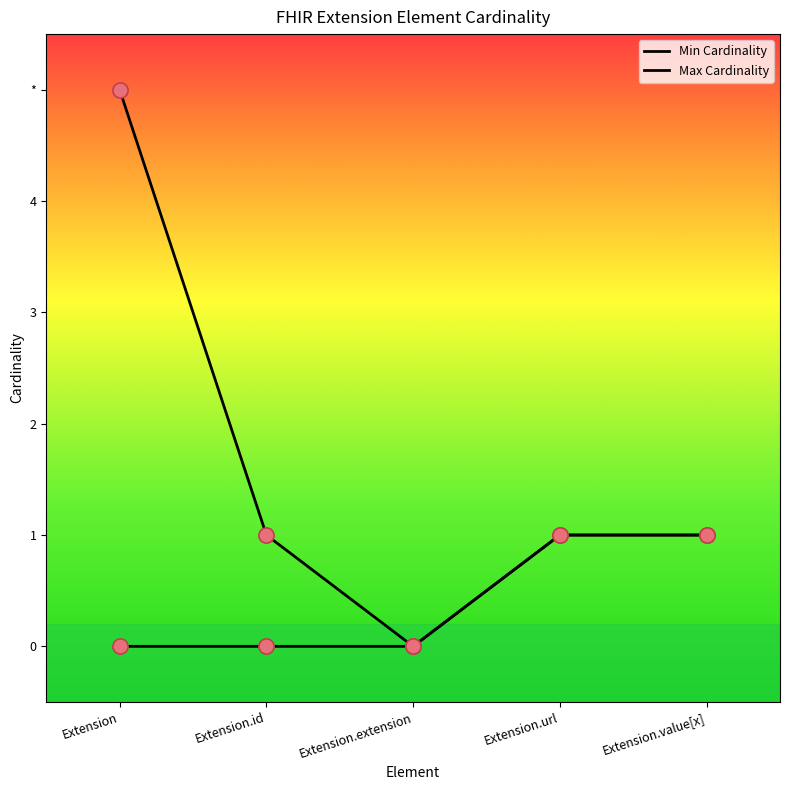

At how many categories does at least one series exceed 2?

1